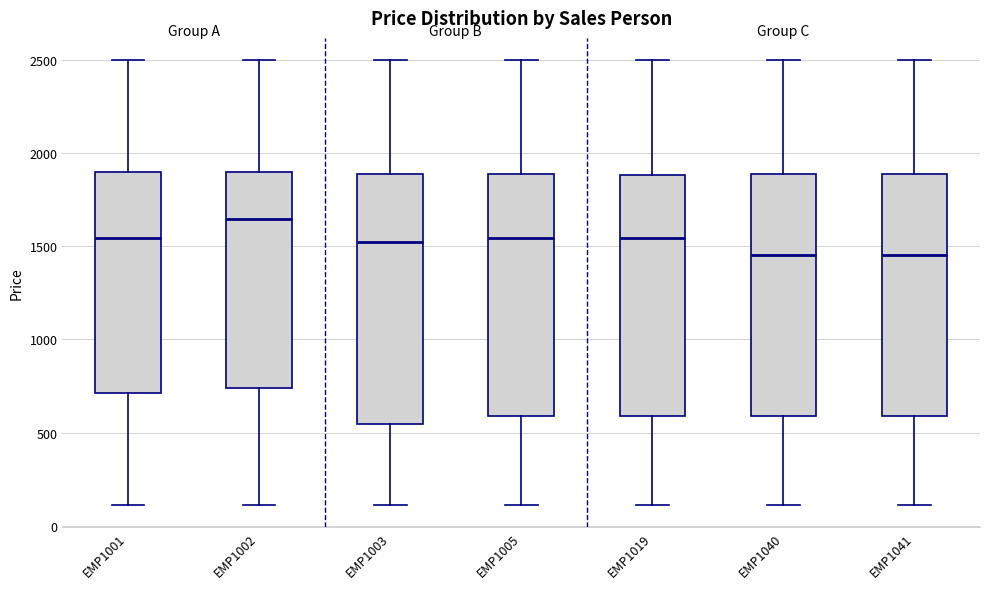

Reading left to right, read every box against the y-axis: the position of its median line, the range the box covers, and the ends of its whiskers. The values are not printed on the chart, so give them approximately, as read against the axis.

EMP1001: median 1550, box 700 to 1900, whiskers 100 to 2500
EMP1002: median 1650, box 750 to 1900, whiskers 100 to 2500
EMP1003: median 1500, box 550 to 1900, whiskers 100 to 2500
EMP1005: median 1550, box 600 to 1900, whiskers 100 to 2500
EMP1019: median 1550, box 600 to 1900, whiskers 100 to 2500
EMP1040: median 1450, box 600 to 1900, whiskers 100 to 2500
EMP1041: median 1450, box 600 to 1900, whiskers 100 to 2500